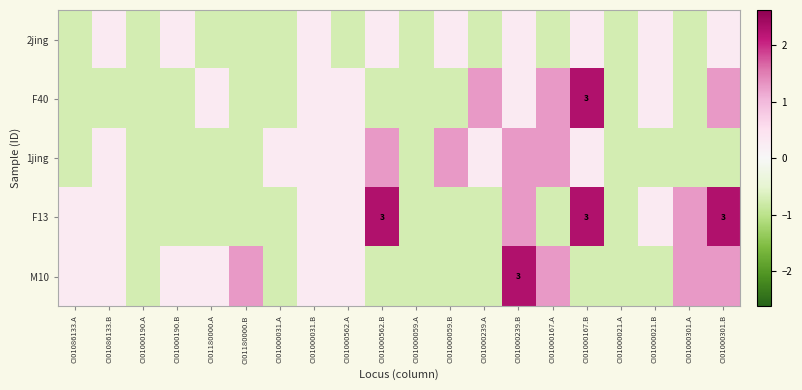

How many values in M10 are above zero?

11